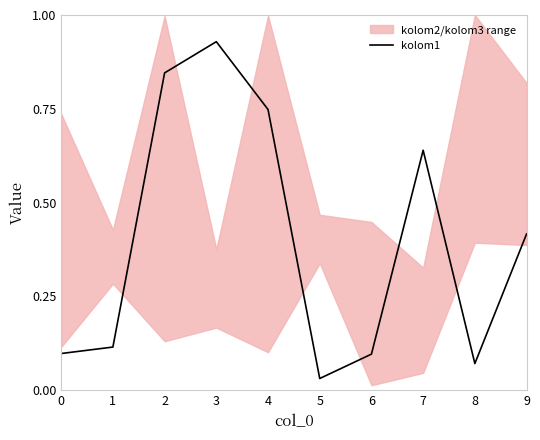

What is the average value?

0.4